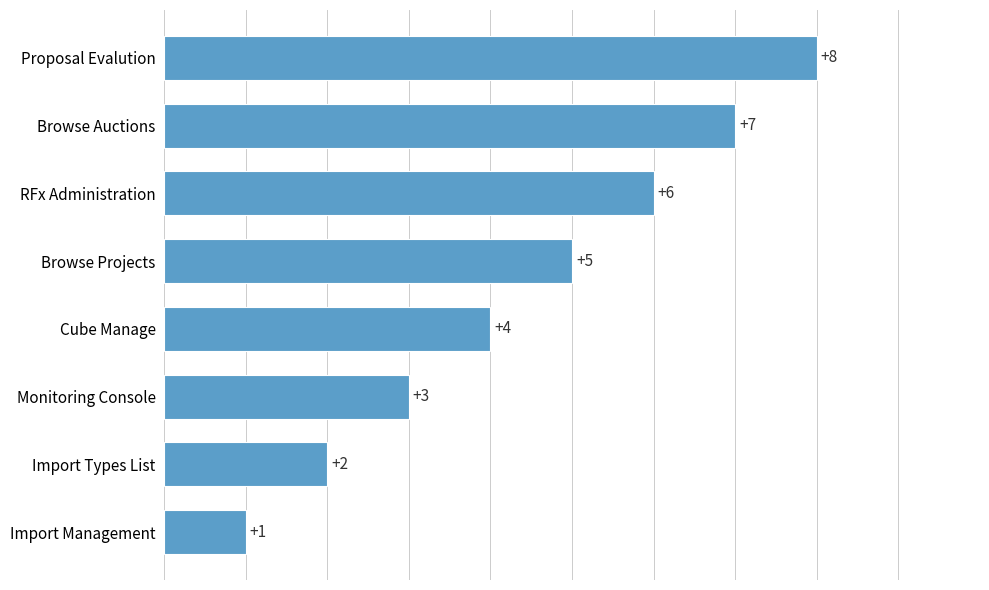

The value at RFx Administration is 6. True or false?

True